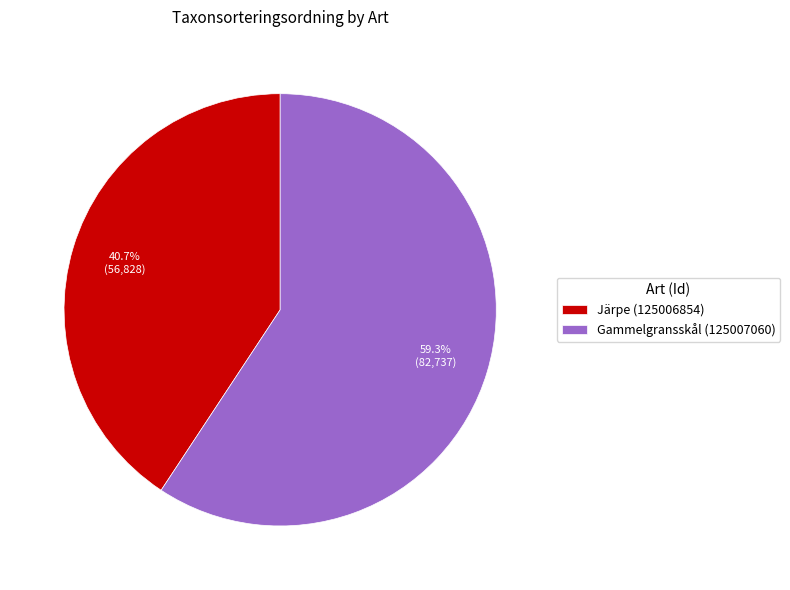

Does Gammelgransskål (125007060) represent more than half of the total?

Yes